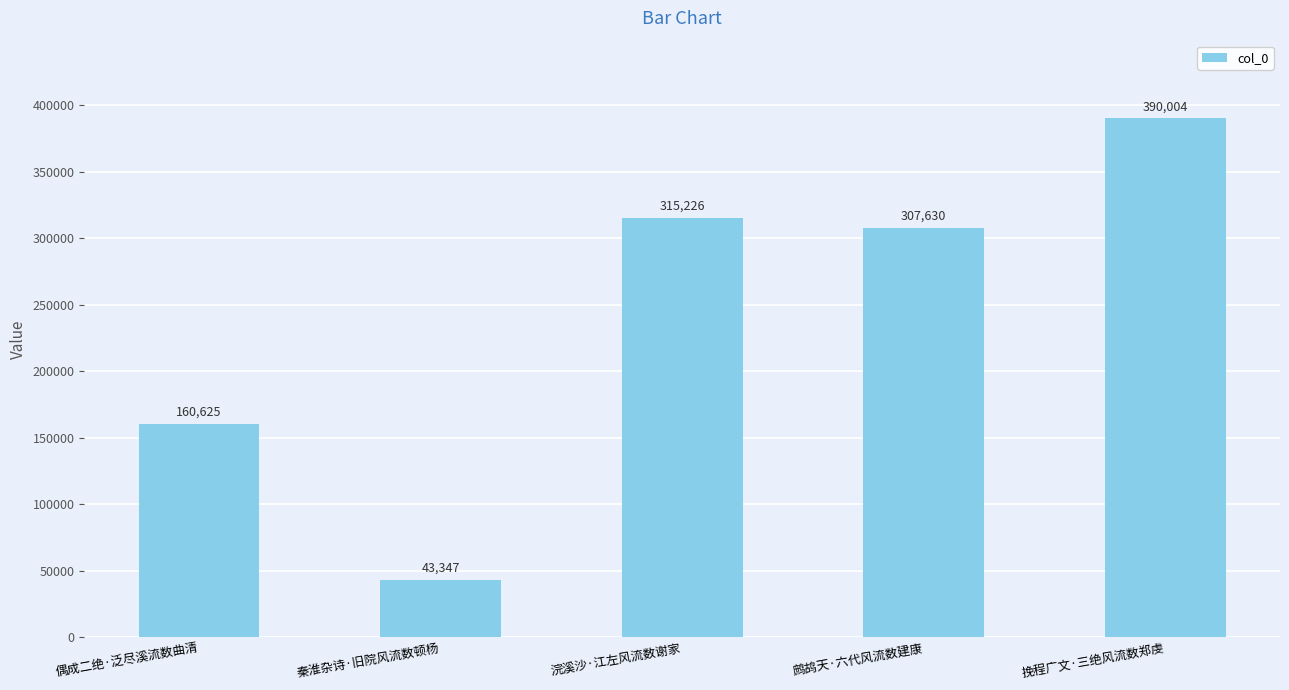

What is the maximum value shown in the chart?

390004